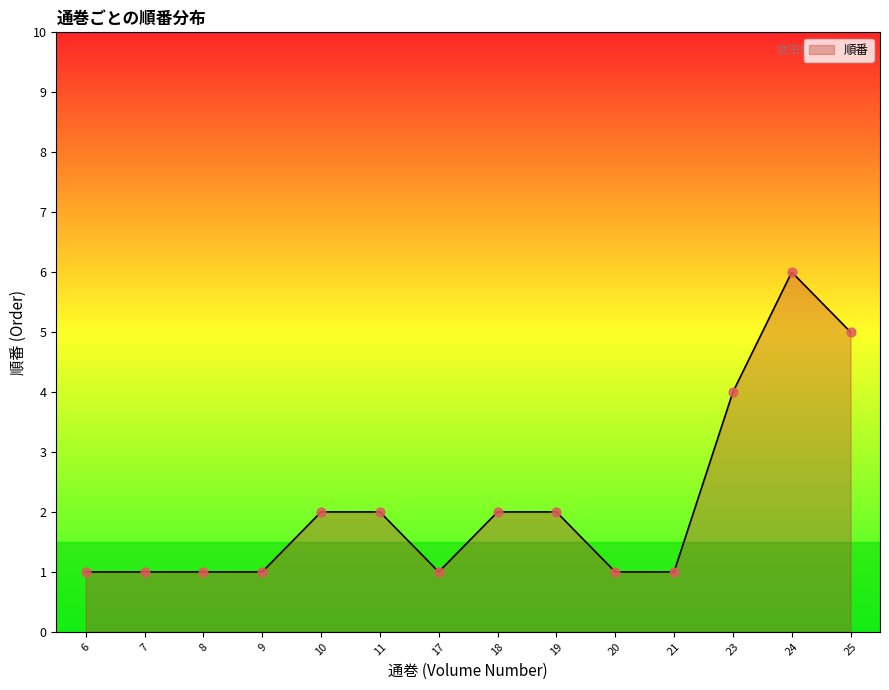

Approximately how many times larger is the value at 9 compared to 24?

0.2